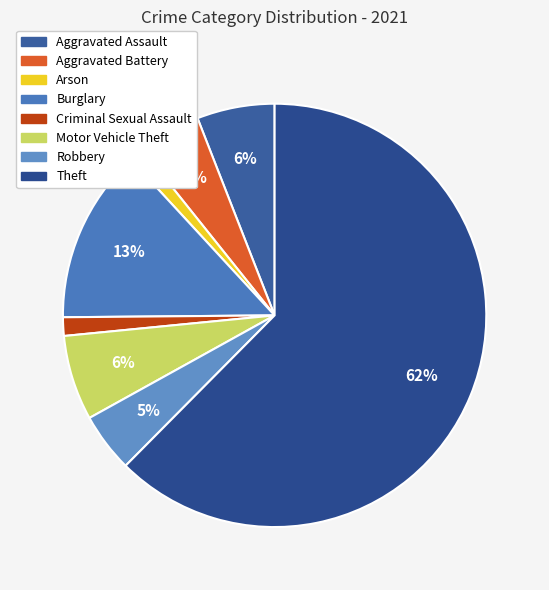

How many slices are in this pie chart?

8